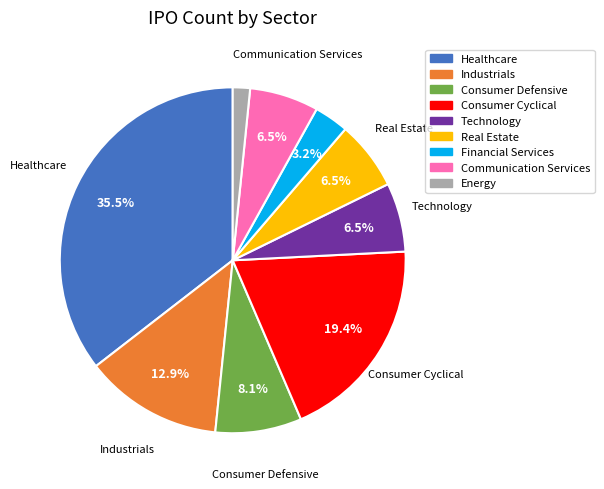

Is it true that Industrials is 13% of the pie?

True